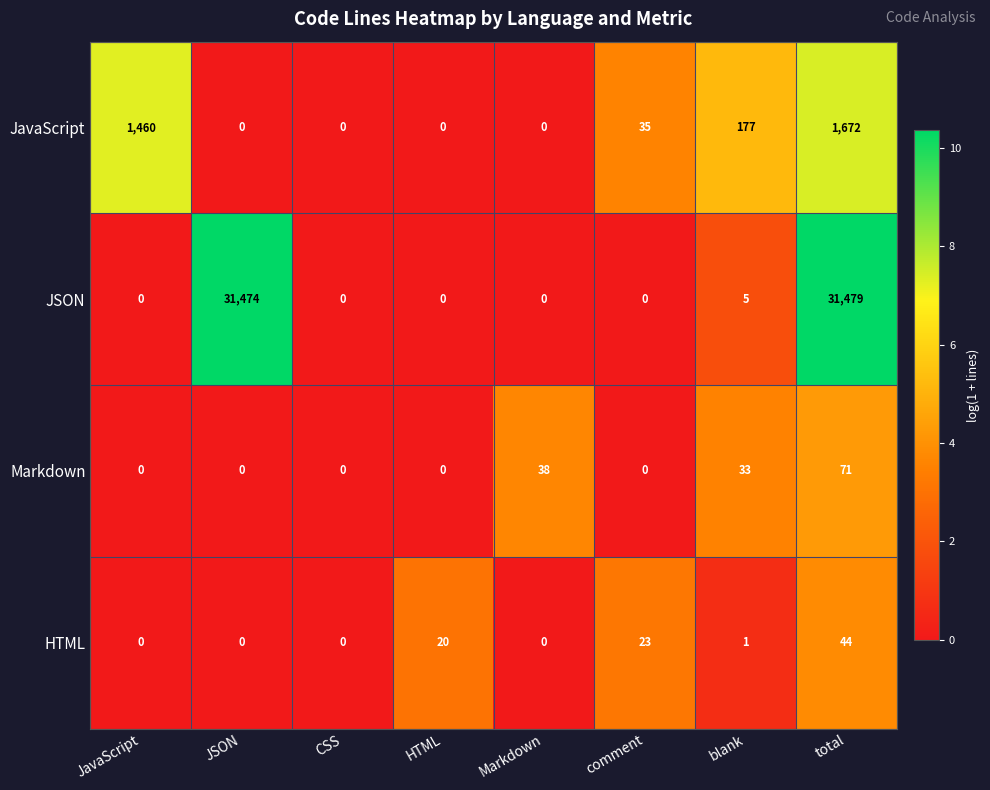

What is the difference between the maximum and second lowest values in the JavaScript series?

1672